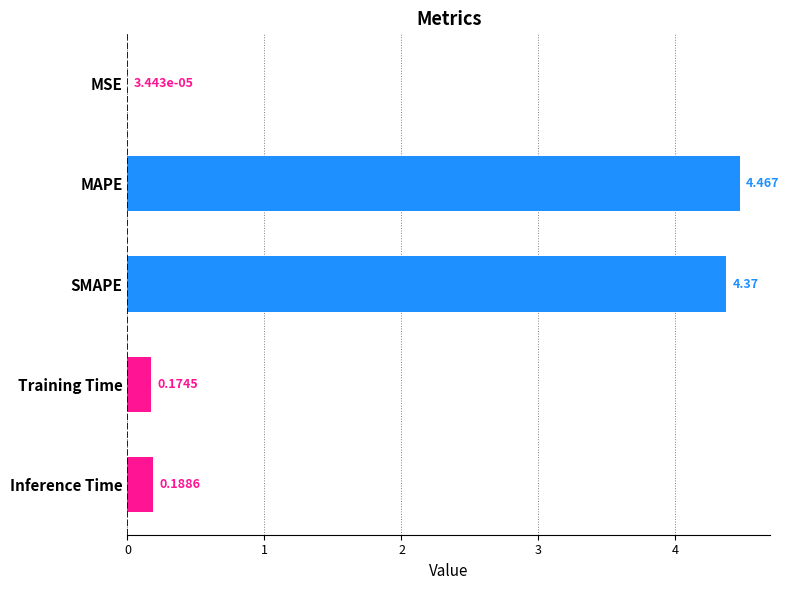

Which label corresponds to the largest value in the chart?

MAPE